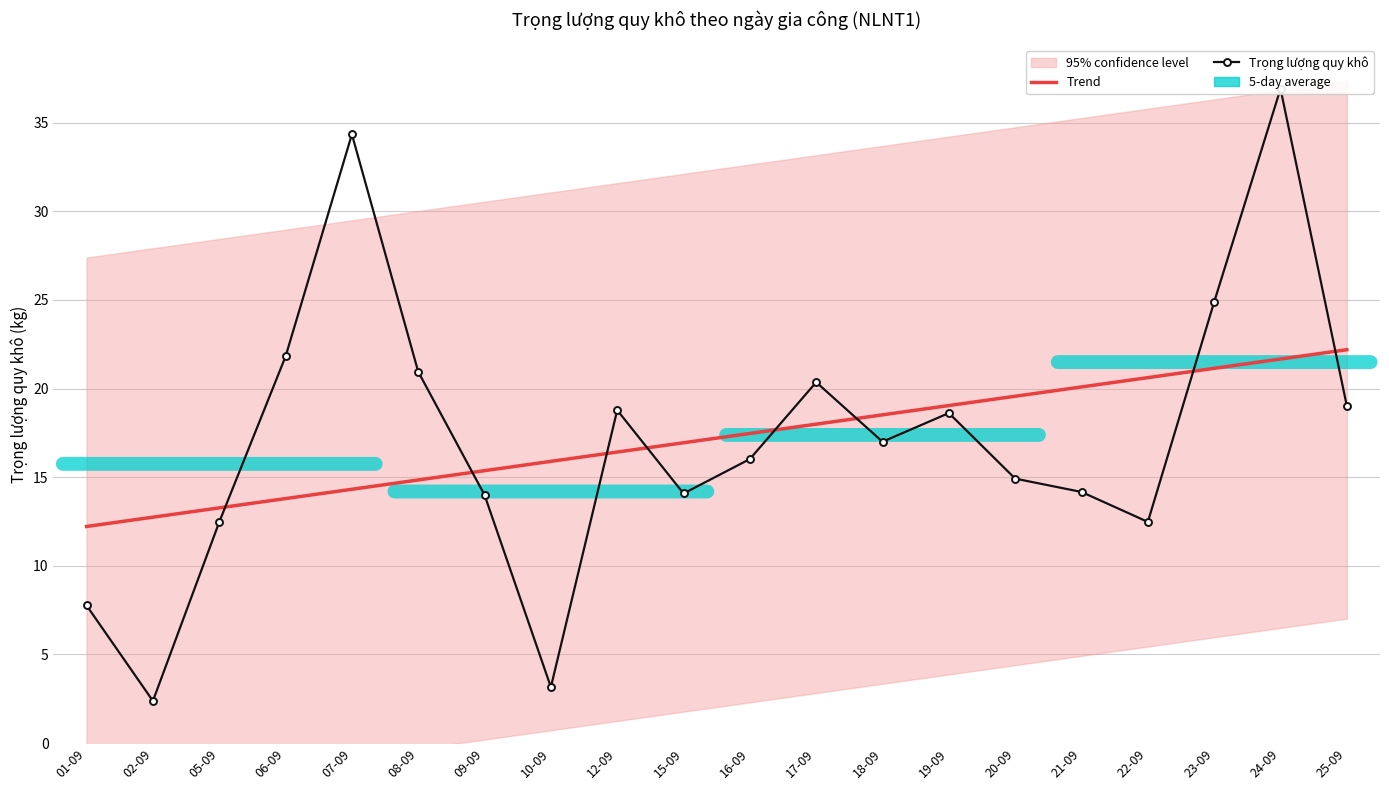

What is the value of the Trọng lượng quy khô point at the 7th from the left?

14.0